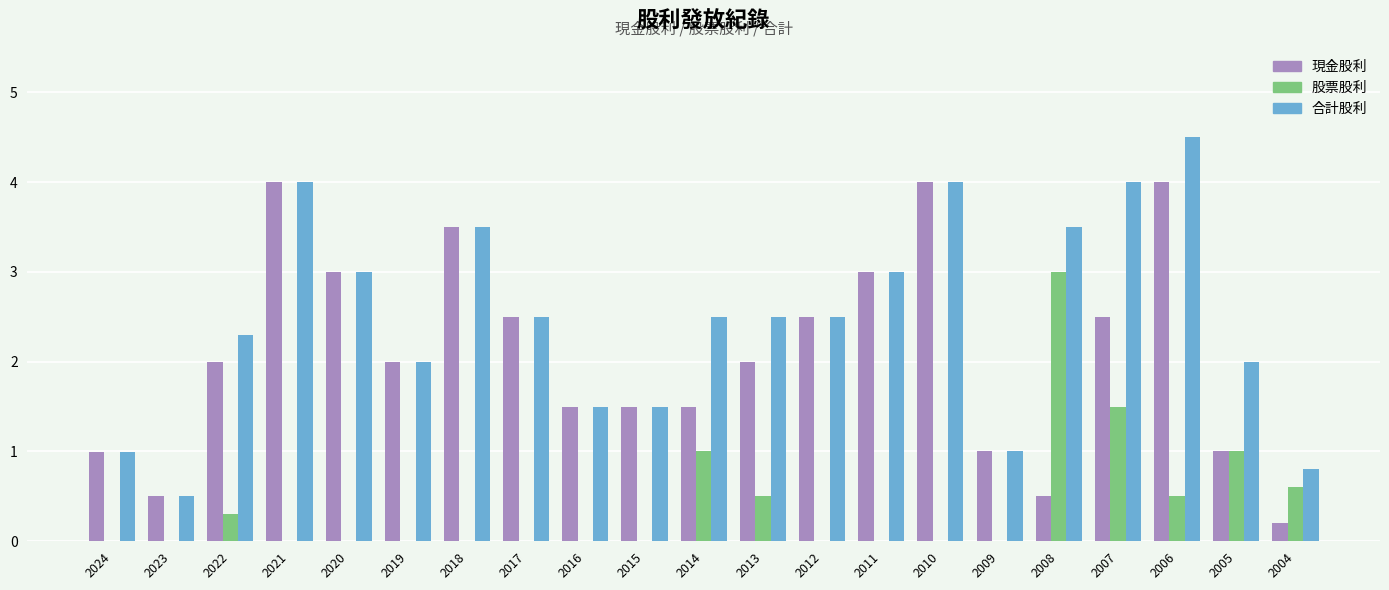

Which series changed the most between 2021 and 2004?

現金股利